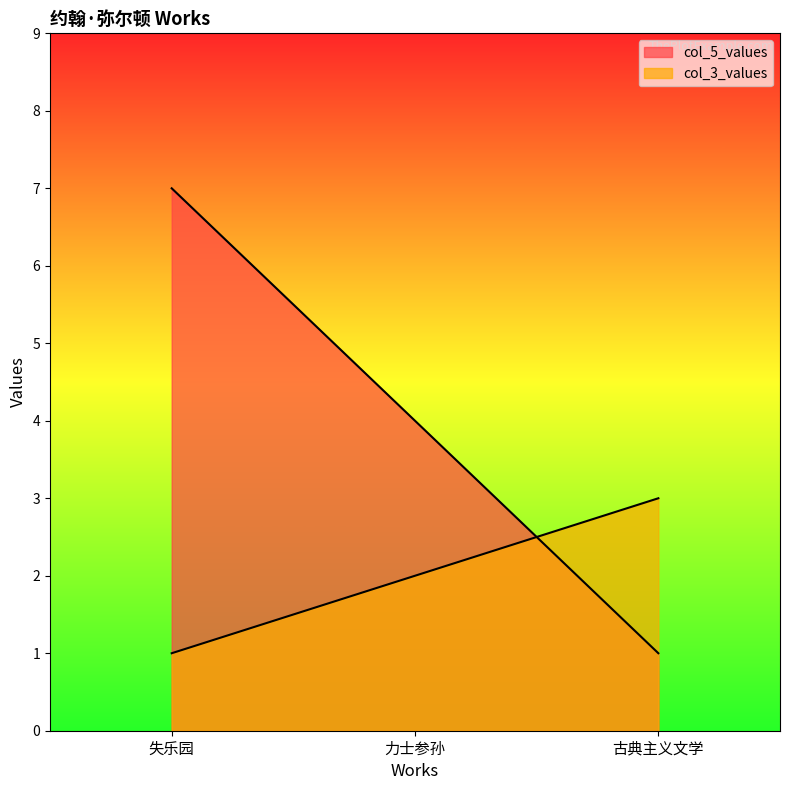

Reading left to right, list all the values displayed in this chart.

col_5_values: 失乐园=7	力士参孙=4	古典主义文学=1
col_3_values: 失乐园=1	力士参孙=2	古典主义文学=3